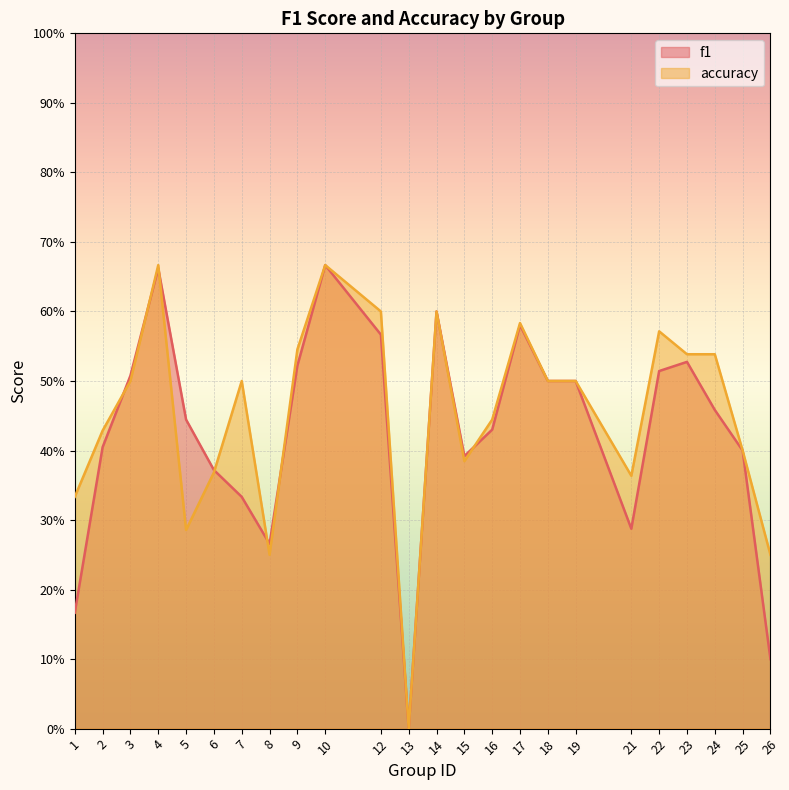

How many lines are shown in the chart?

2